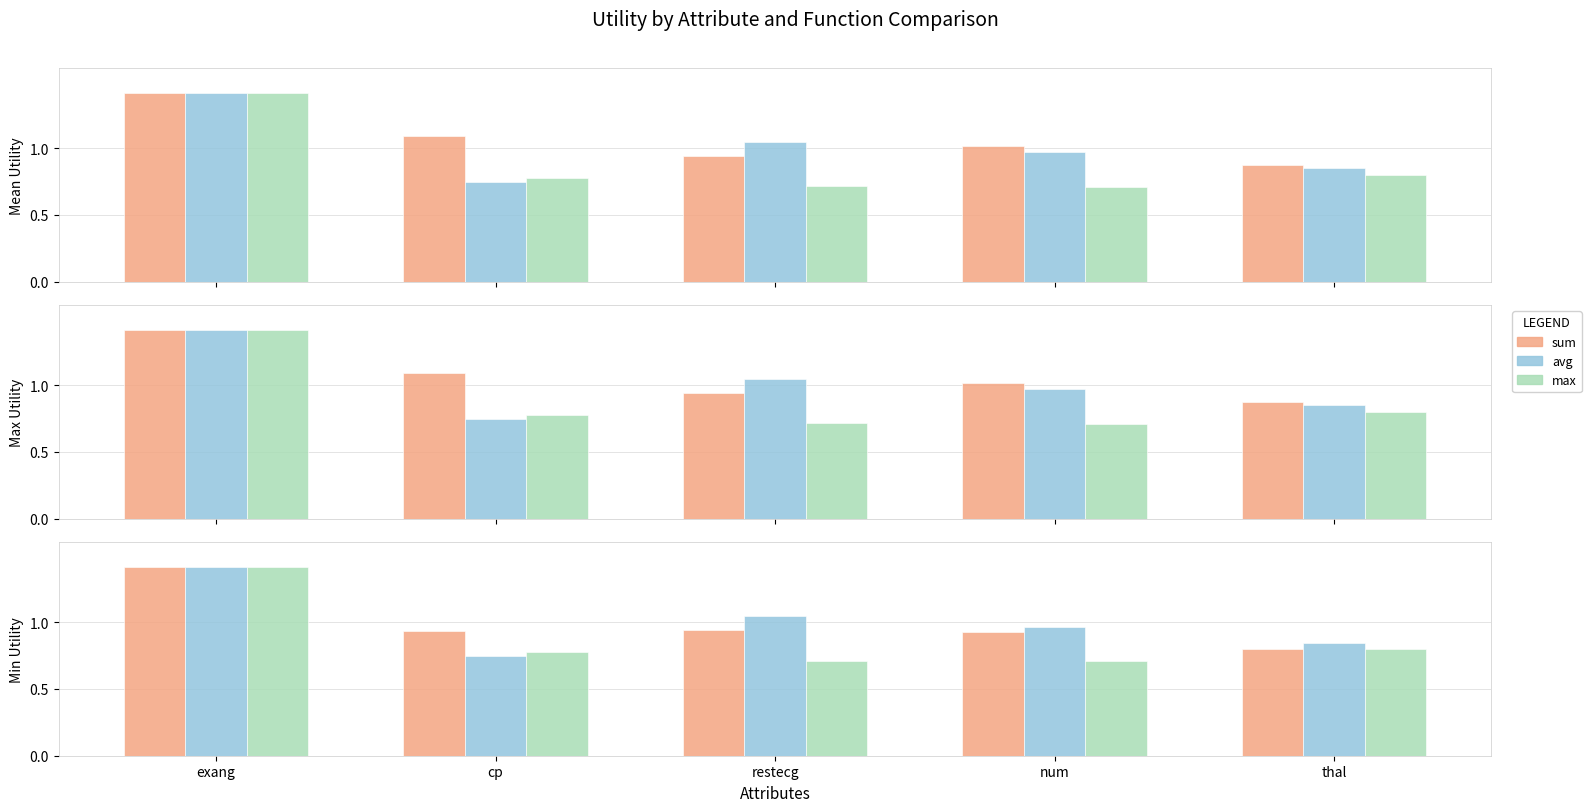

Rank the series at num from lowest to highest value.

max, sum, avg